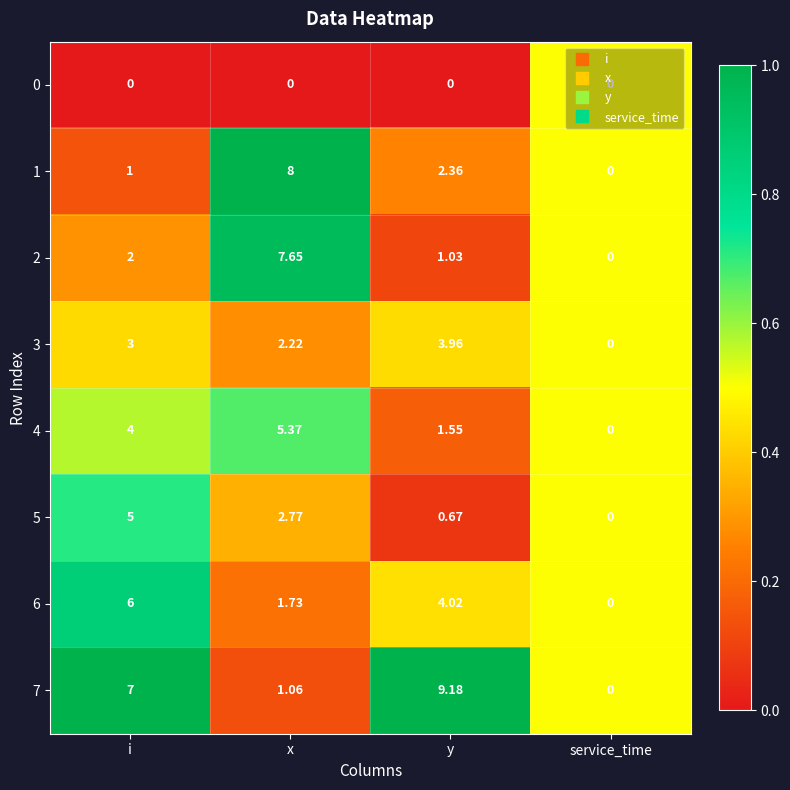

What is the spread (max minus min) of values at x?

8.0